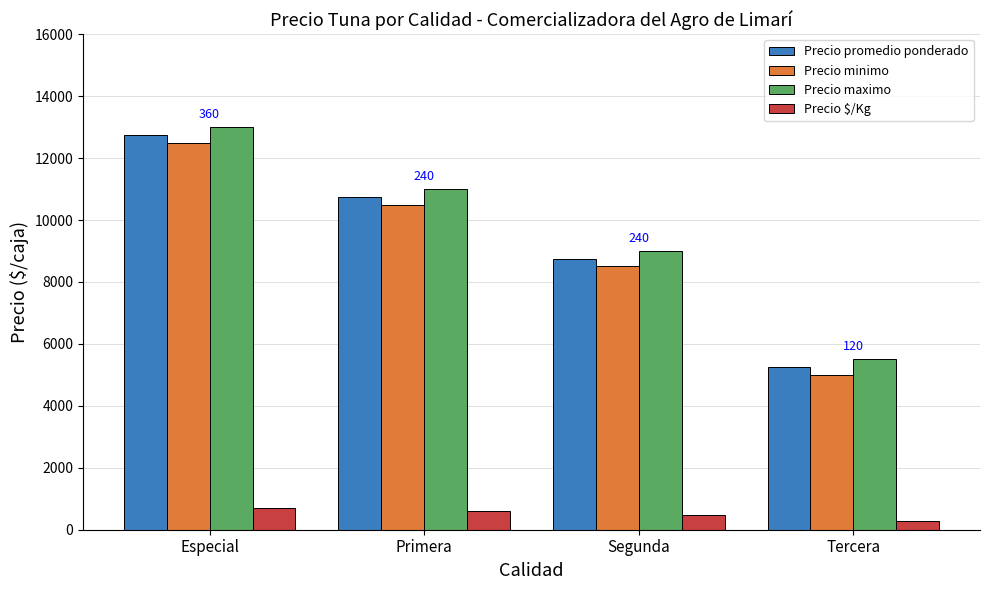

True or false: Precio minimo has a value of 8500 at Segunda.

True